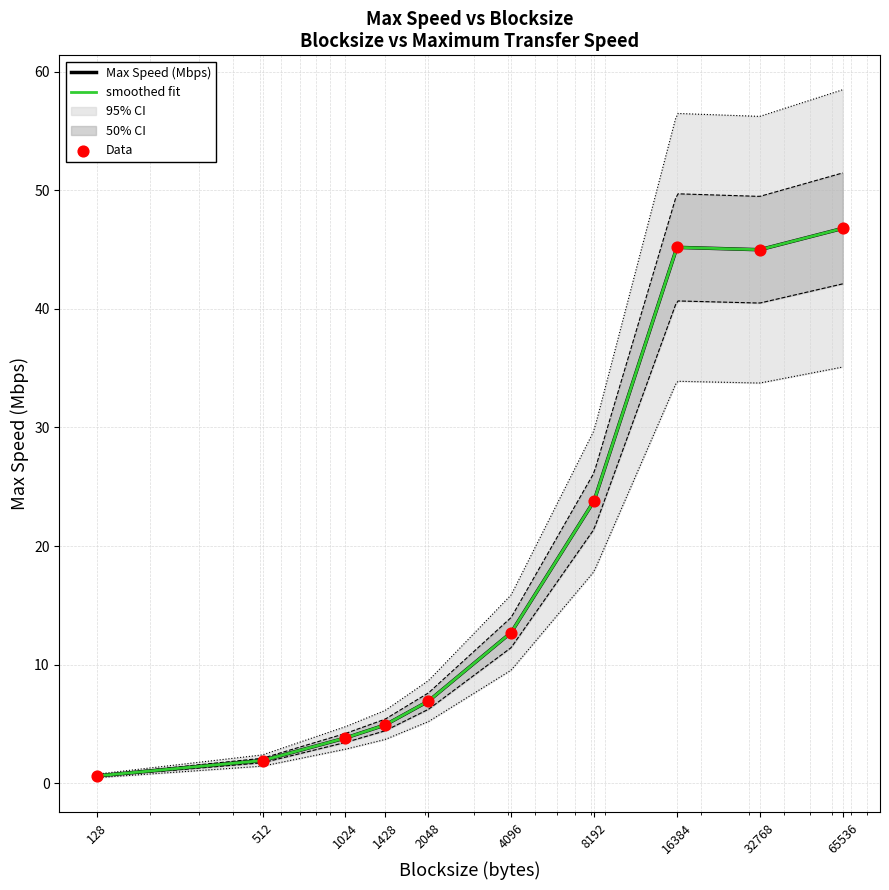

Between 32768 and 512, which is larger?

32768